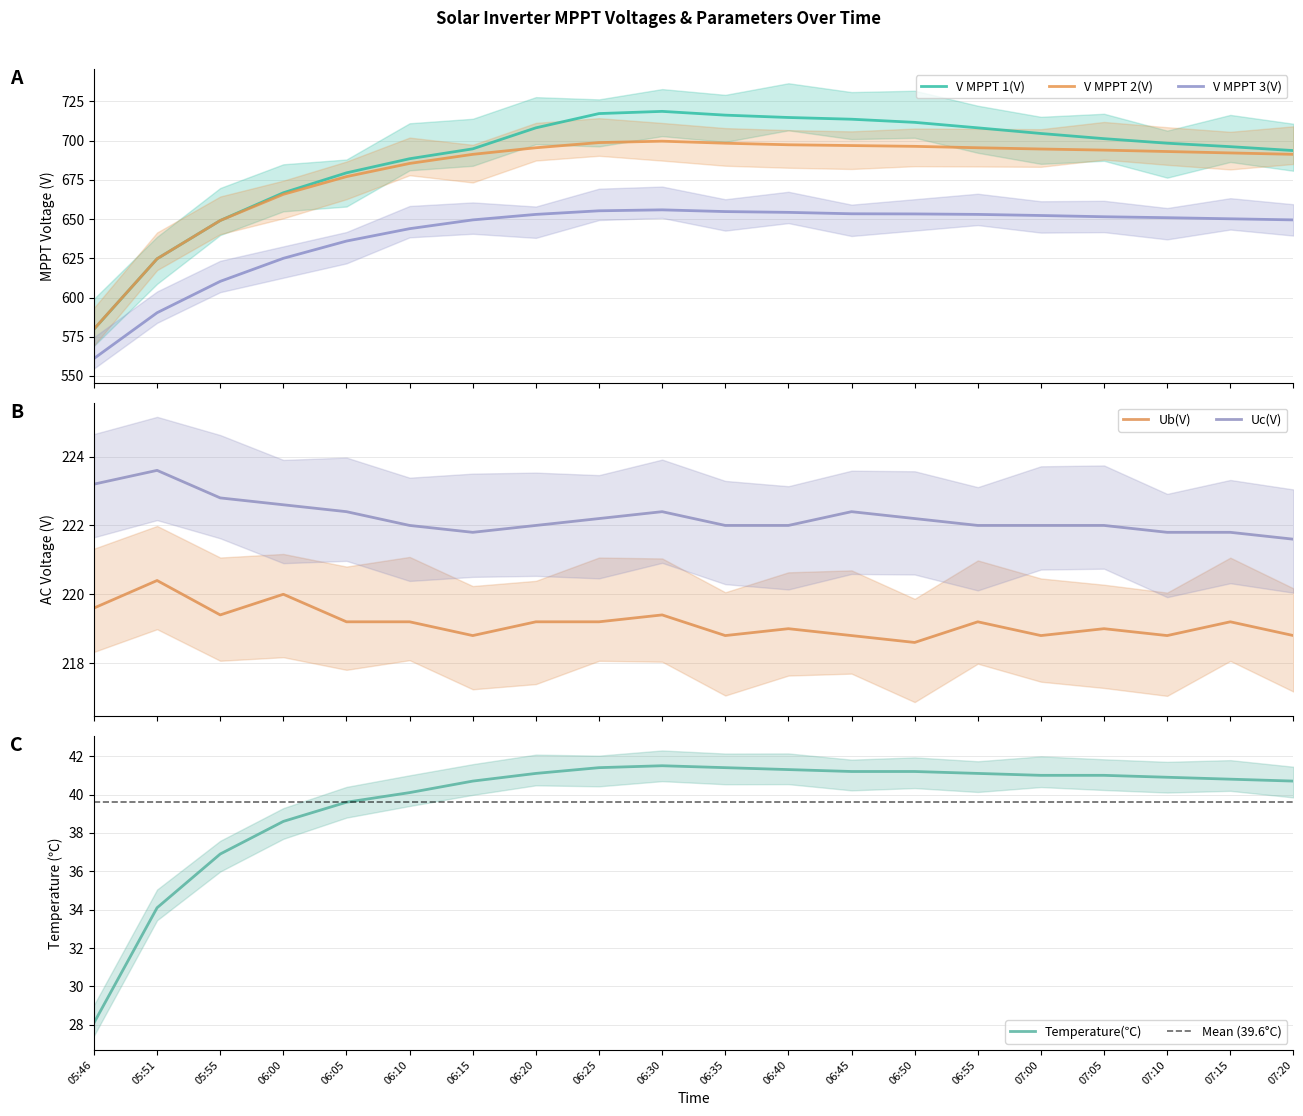

Rank the categories by Ub(V) value from highest to lowest.

05:51, 06:00, 05:46, 05:55, 06:30, 06:05, 06:10, 06:20, 06:25, 06:55, 07:15, 06:40, 07:05, 06:15, 06:35, 06:45, 07:00, 07:10, 07:20, 06:50